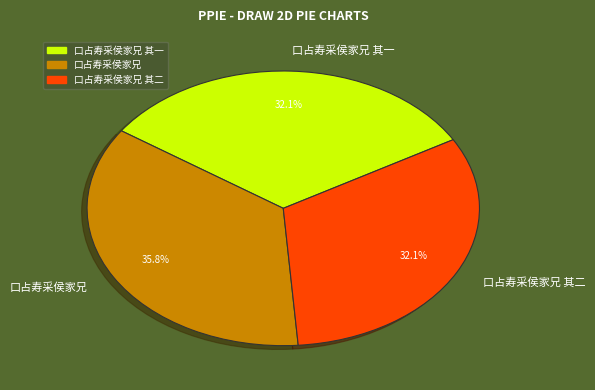

Is there any slice that represents more than half of the pie?

No